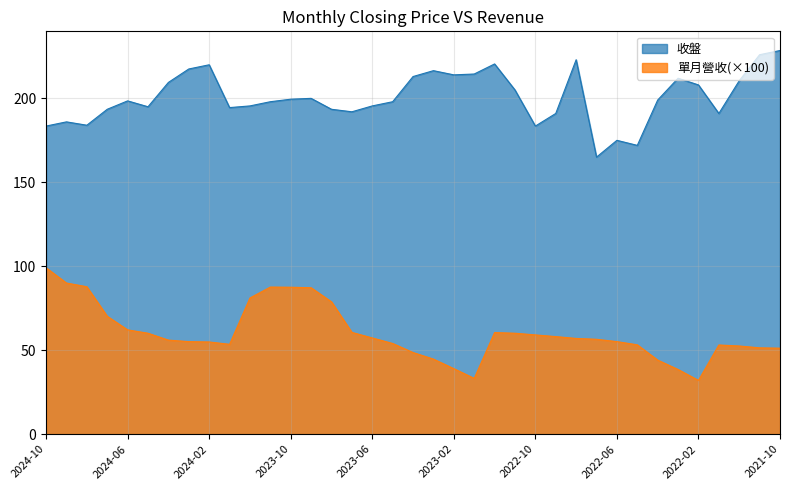

True or false: 單月營收 and 收盤 intersect in this chart.

False